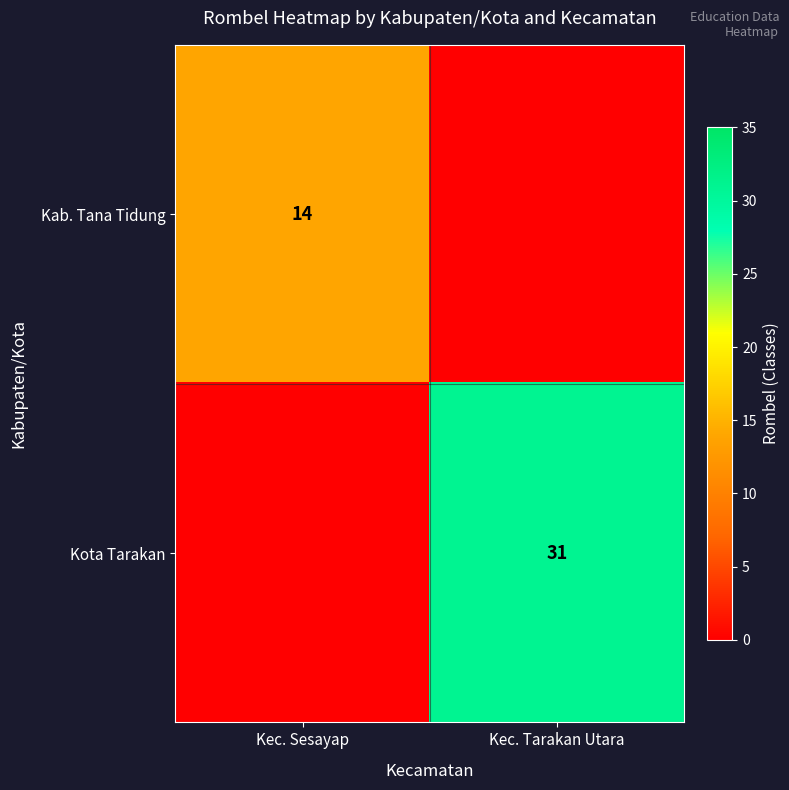

Count the Kab. Tana Tidung values in the range 0 to 14.

2